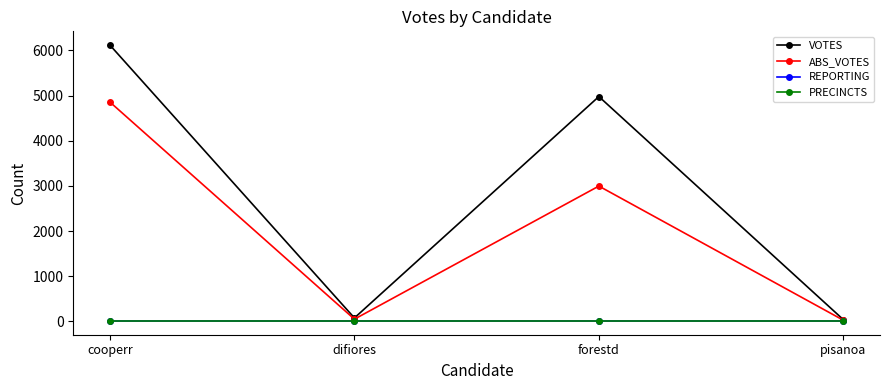

At which category is the sum across all series the highest?

cooperr